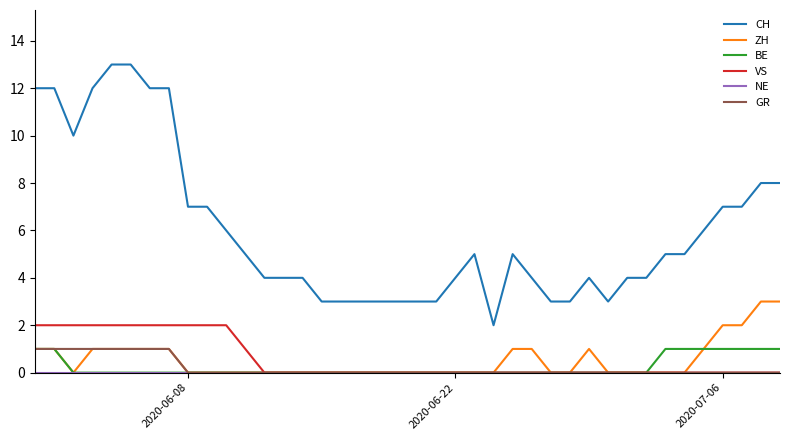

Which series has the largest range (max minus min)?

CH